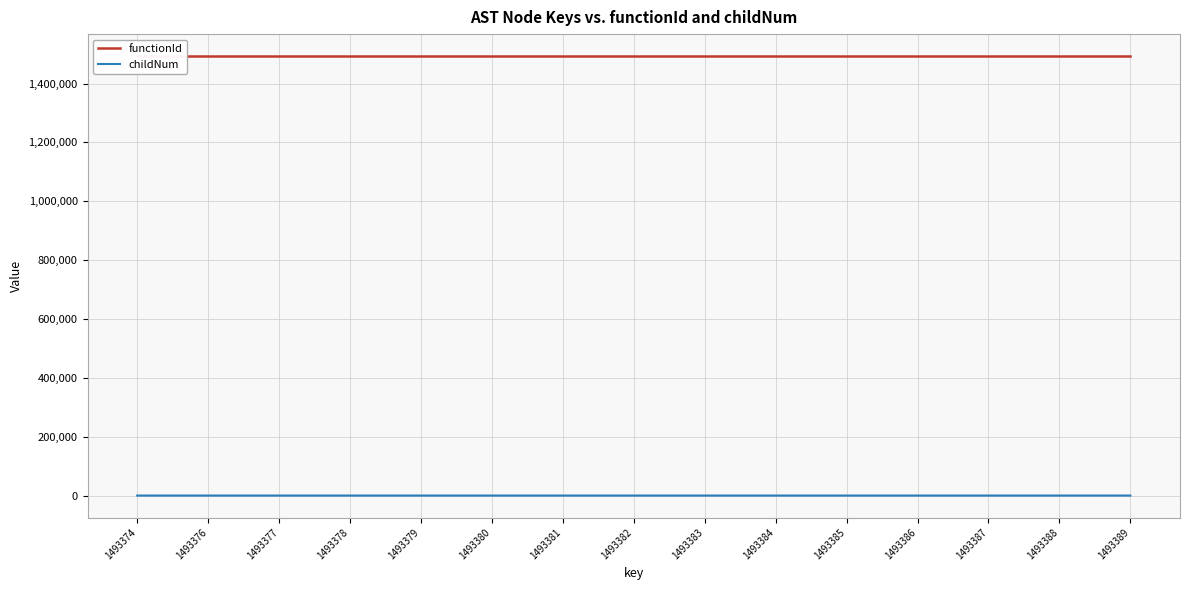

Which category has the highest value in the childNum series?

1493389